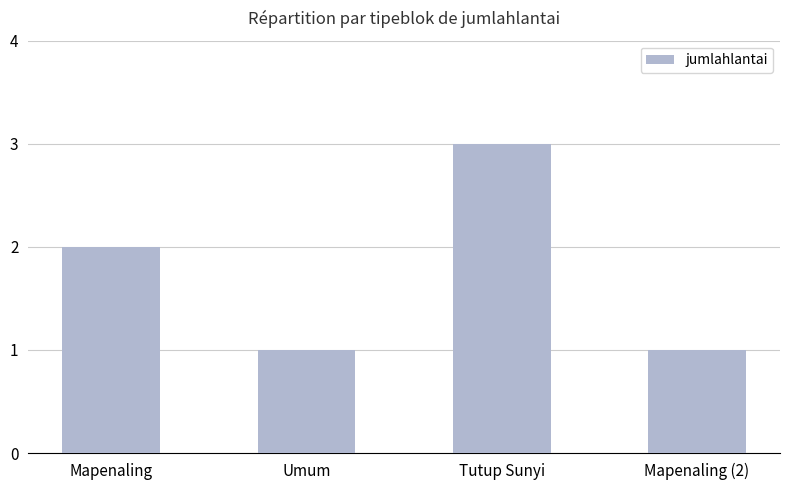

What is the sum of all values?

7